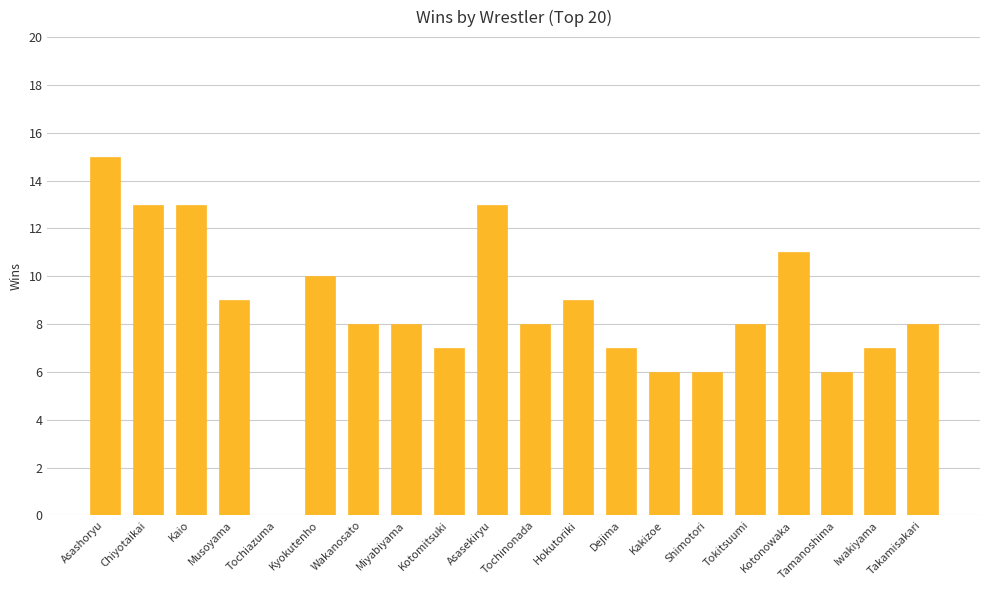

Is it true that the value at Kakizoe is 6?

True